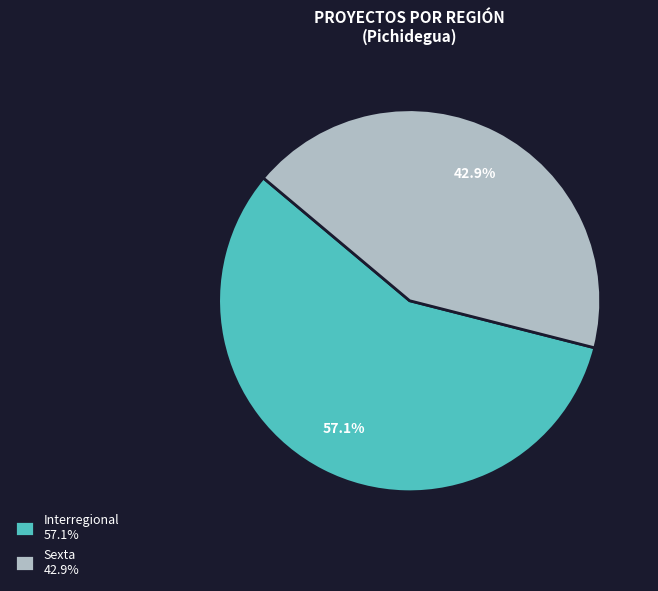

Which slice is the smallest?

Sexta